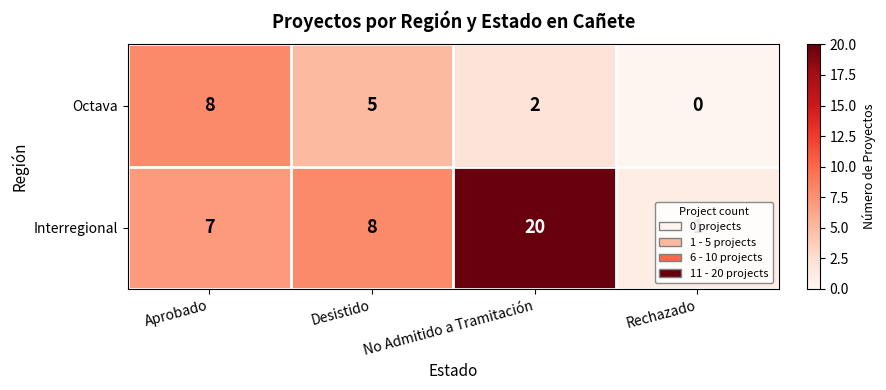

How many data points does each series have?

4